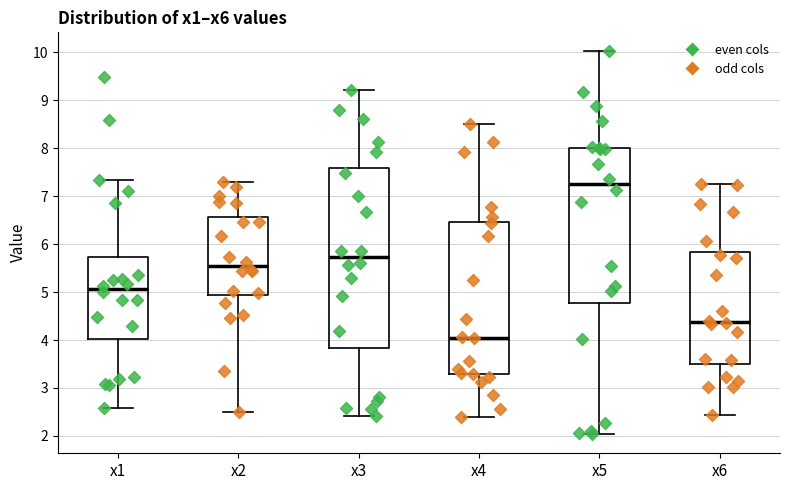

Which box has the lowest median line?

x4